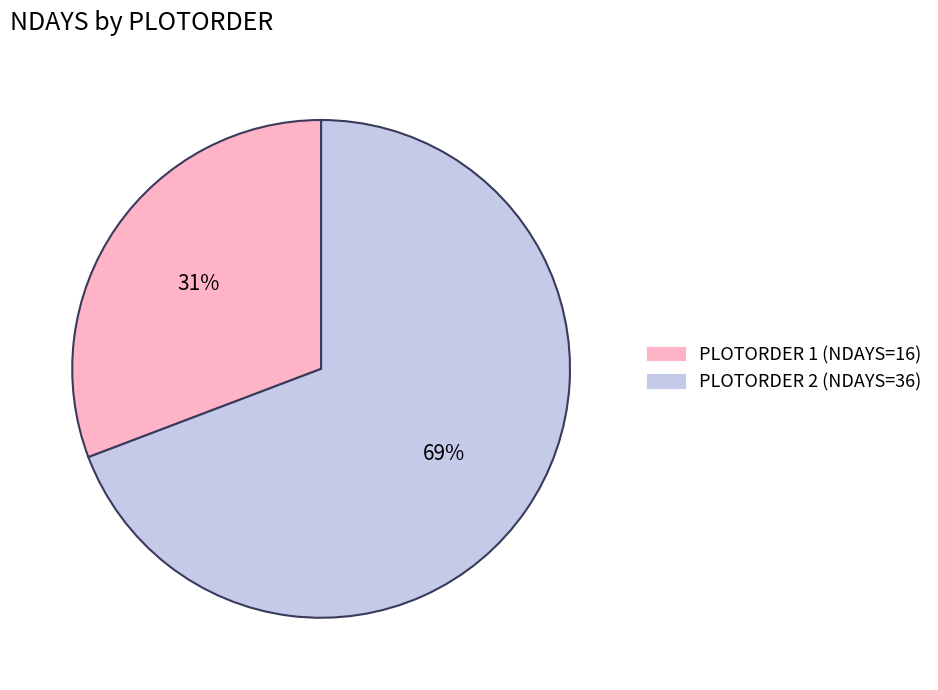

What percentage is the PLOTORDER 2 (NDAYS=36) slice, to the nearest percent?

69%